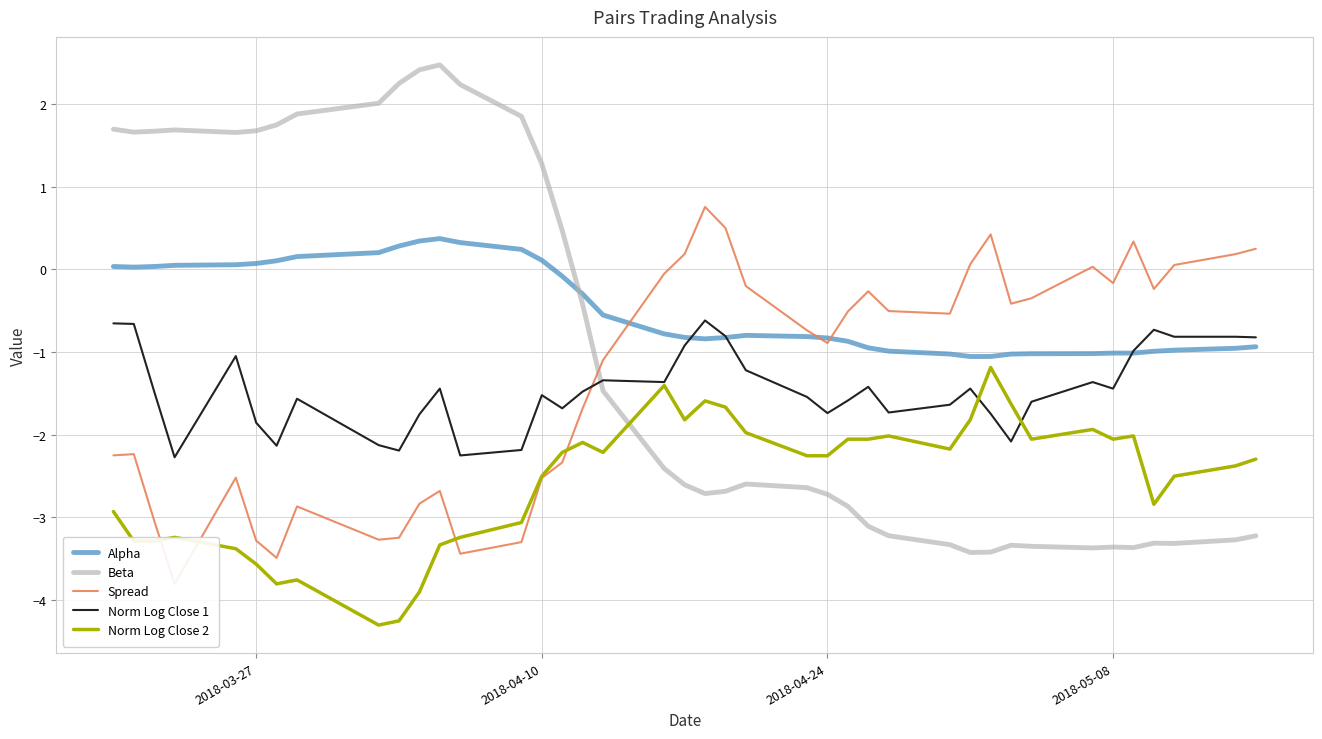

How many data points in Norm Log Close 2 are less than -2?

31